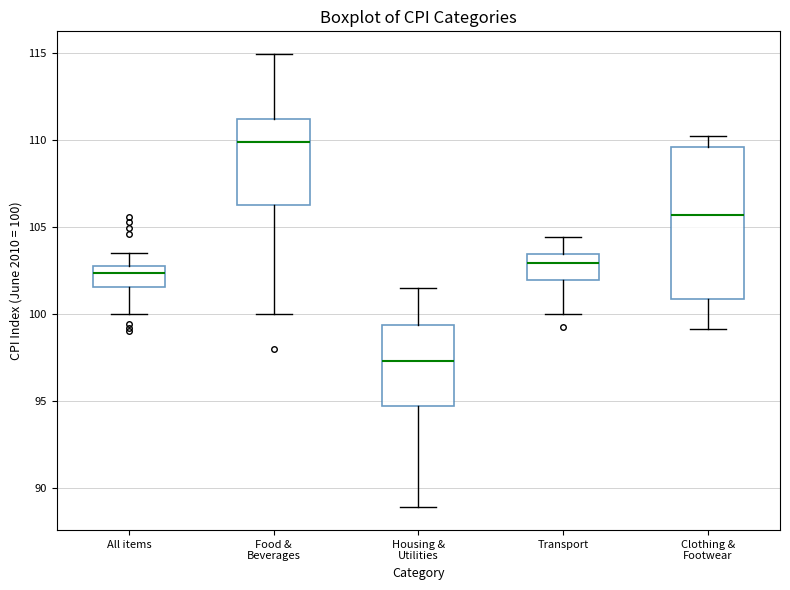

Reading left to right, transcribe this box plot: for each box, give where its median line is, the range the box spans, and where its two whiskers end, as read against the y-axis. The values are not printed on the chart, so give them approximately, as read against the axis.

All items: median 102.5 (just below the box's upper edge), box 101.5 to 102.5, whiskers 100.0 to 103.5
Food & Beverages: median 110.0, box 106.5 to 111.0, whiskers 100.0 to 115.0
Housing & Utilities: median 97.5, box 94.5 to 99.5, whiskers 89.0 to 101.5
Transport: median 103.0, box 102.0 to 103.5, whiskers 100.0 to 104.5
Clothing & Footwear: median 105.5, box 101.0 to 109.5, whiskers 99.0 to 110.5